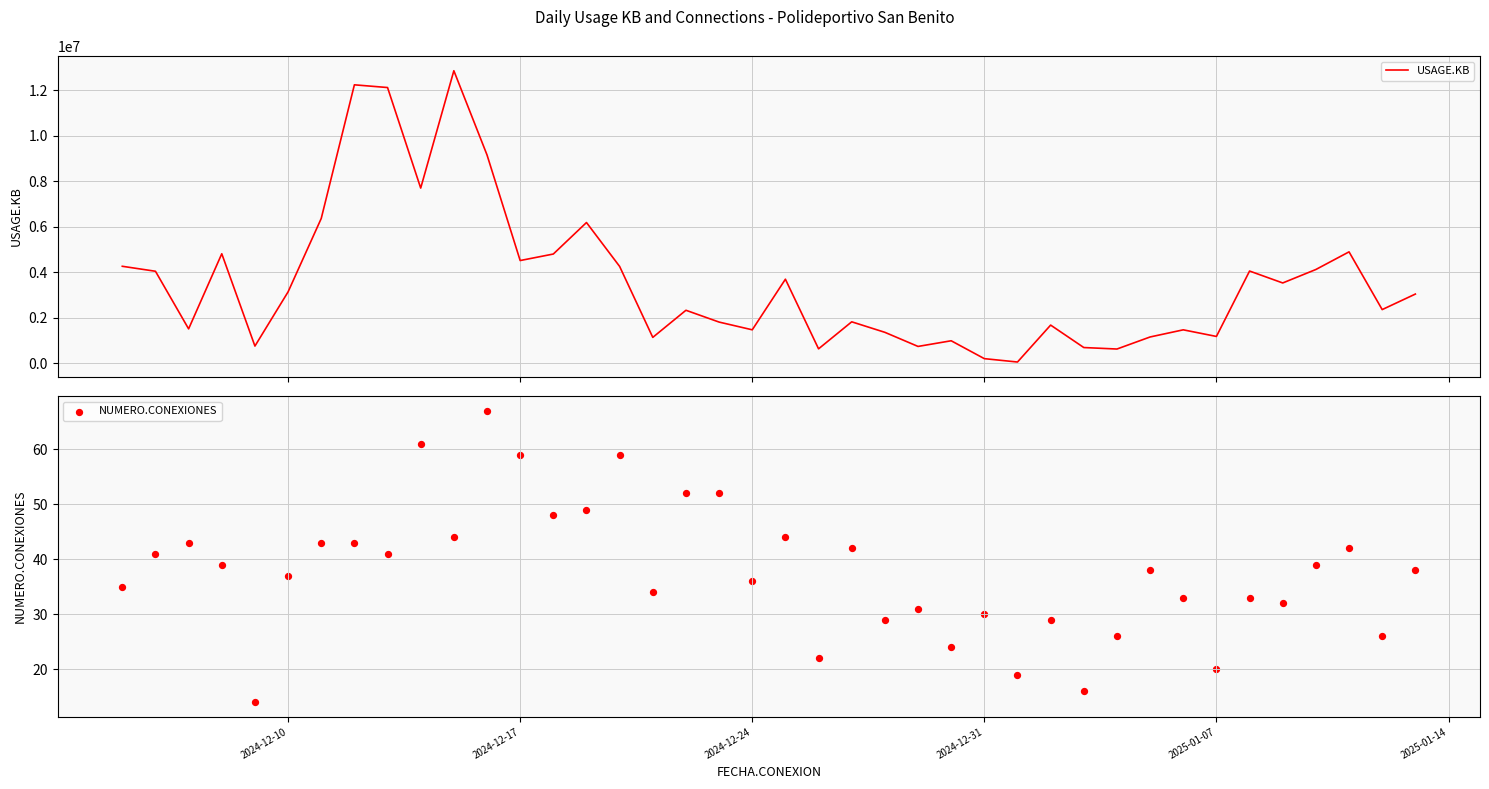

Is the value of NUMERO.CONEXIONES at 33 greater than the value of USAGE.KB at 10?

No